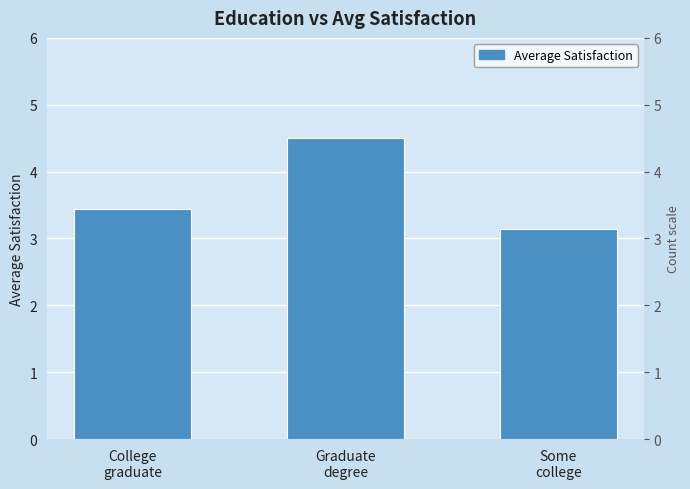

How many bars are there in total?

3